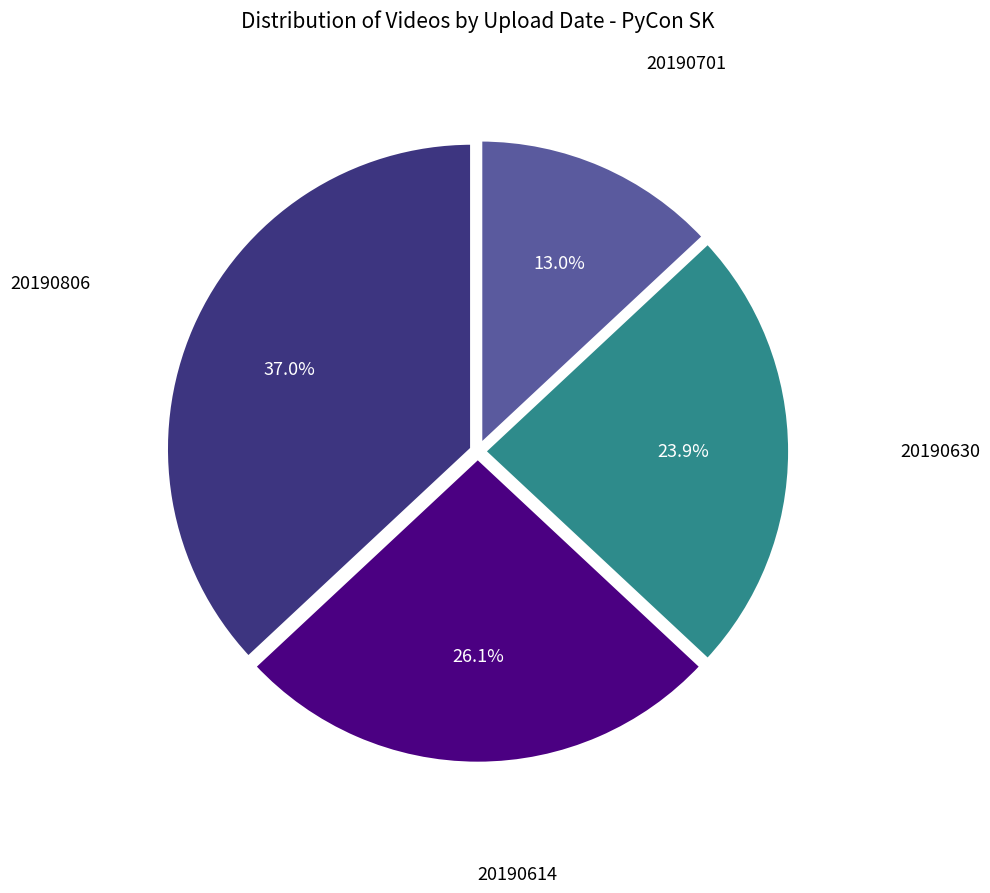

How much of the chart is everything except 20190614?

73.9%